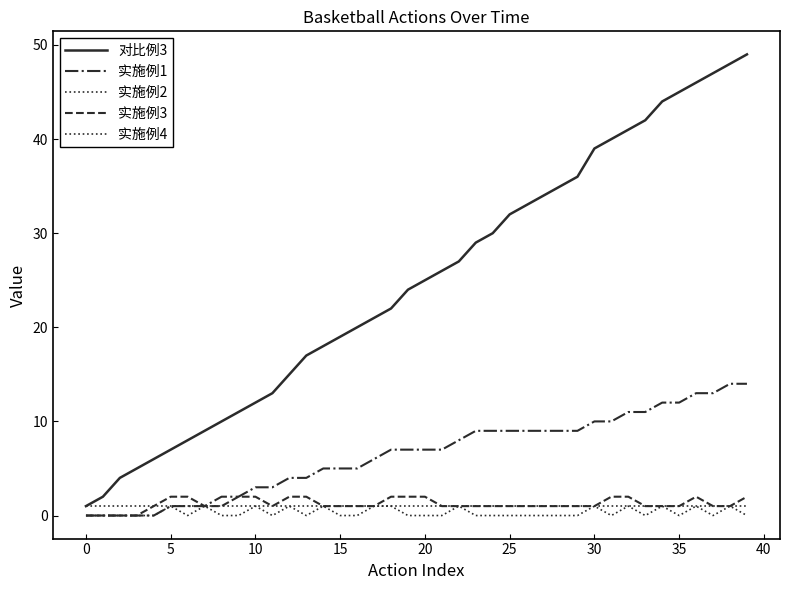

Does the chart display data point markers on the line(s)?

No